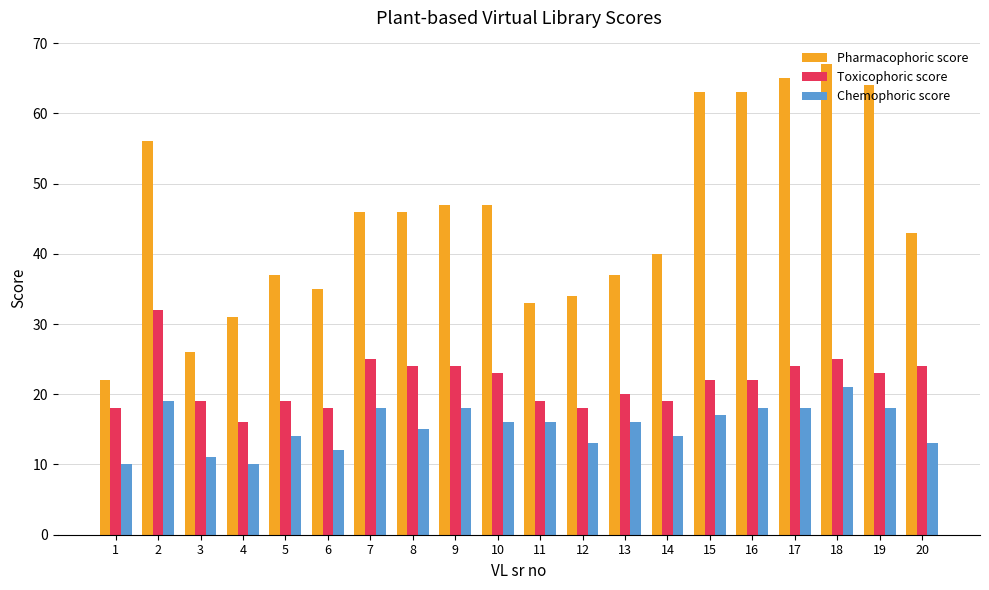

At which label does Chemophoric score first exceed 16?

2